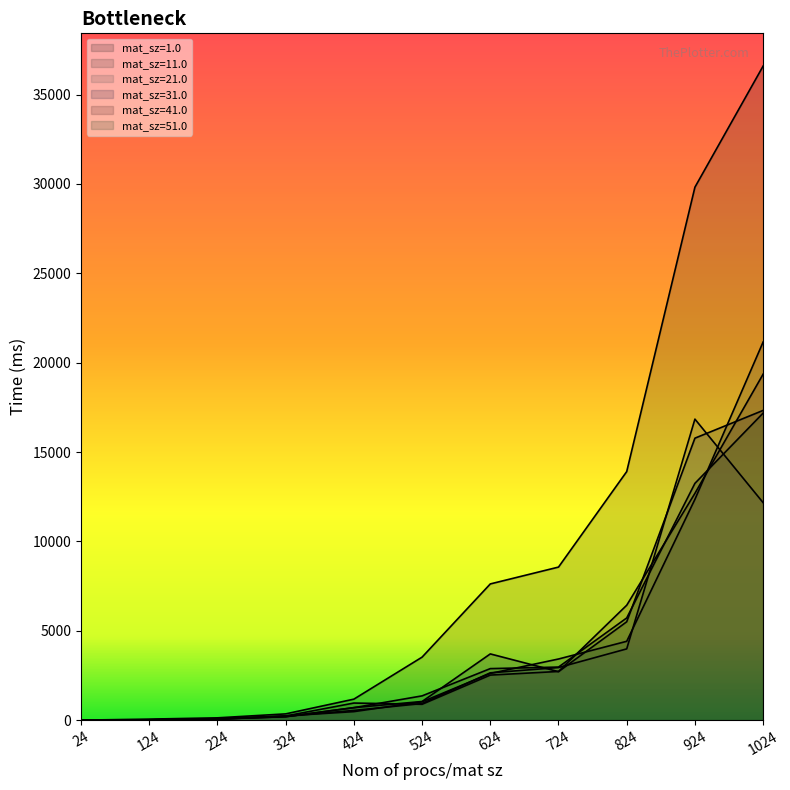

Rank the series by their maximum value, from lowest to highest.

21.0, 51.0, 31.0, 41.0, 11.0, 1.0